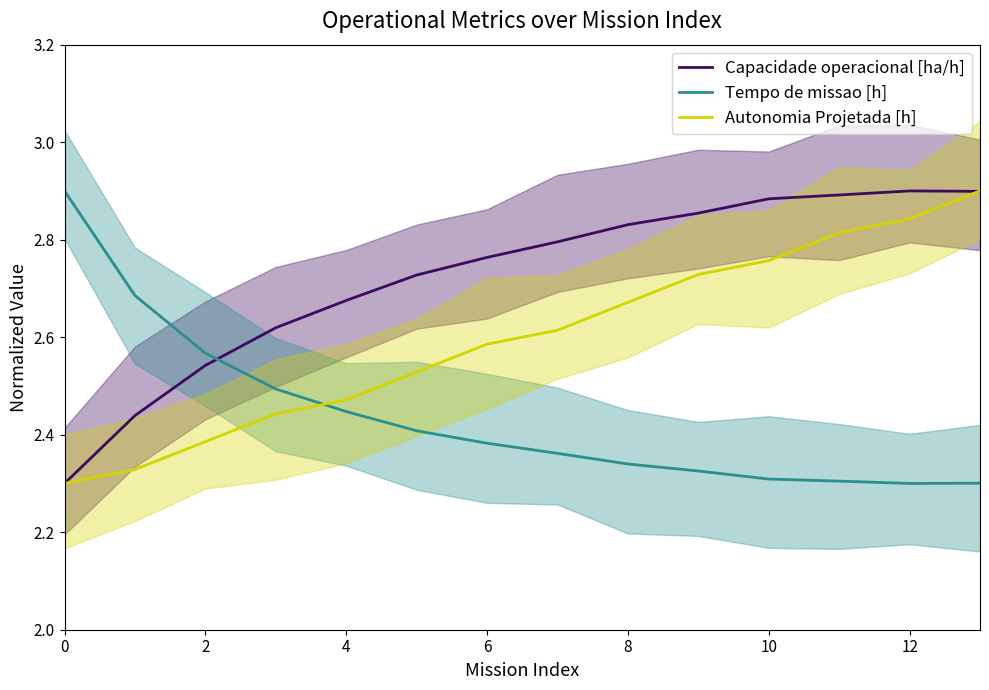

List the series in order of their overall mean, highest first.

Capacidade operacional [ha/h], Autonomia Projetada [h], Tempo de missao [h]